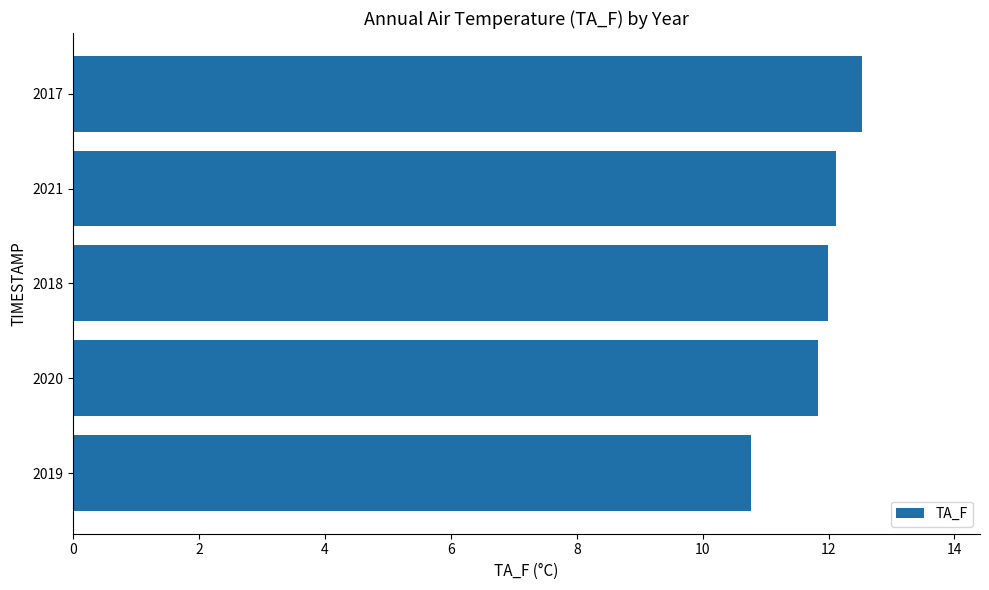

What is the difference between the second highest and second lowest values?

0.3